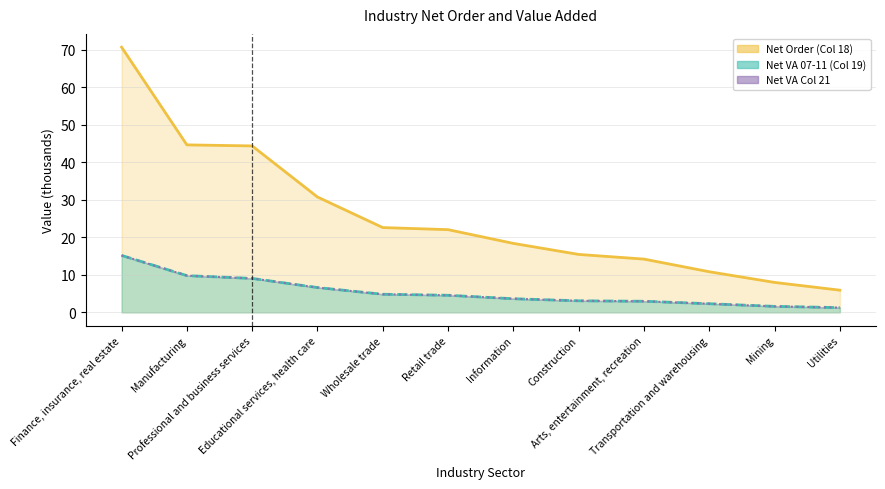

True or false: Net VA 07-11 (Col 19) has more than 2 interior local peaks.

False